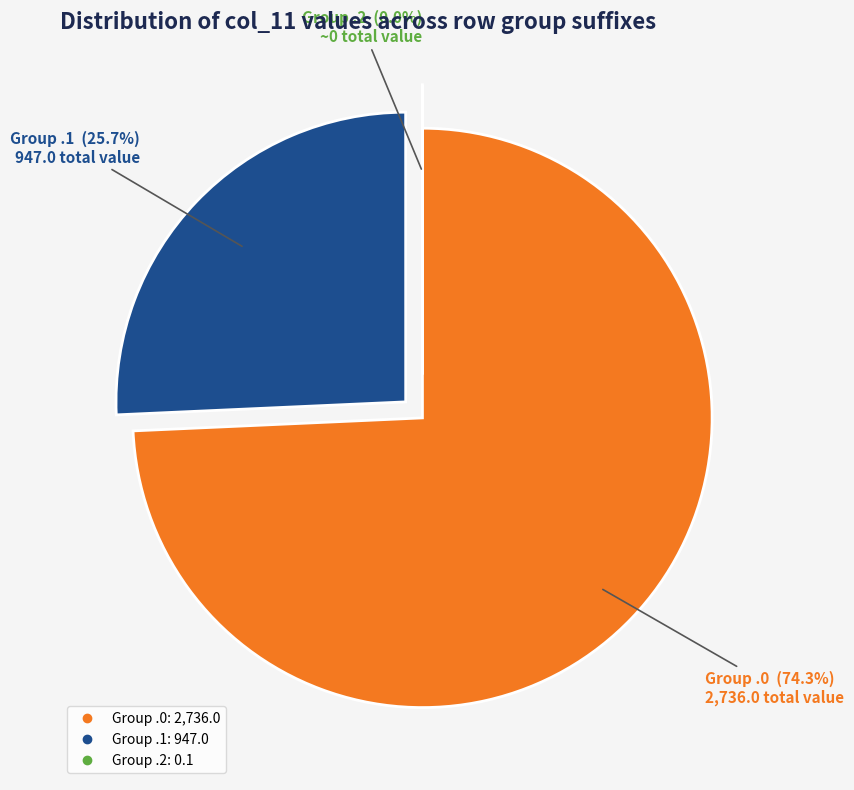

To the nearest percent, what is the difference between the largest and smallest slice percentages?

74%